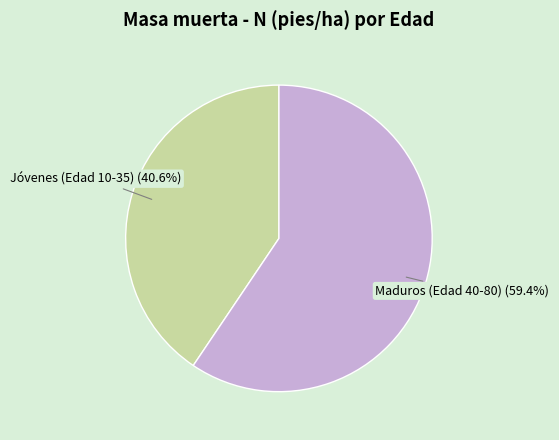

Is there any slice that represents more than half of the pie?

Yes